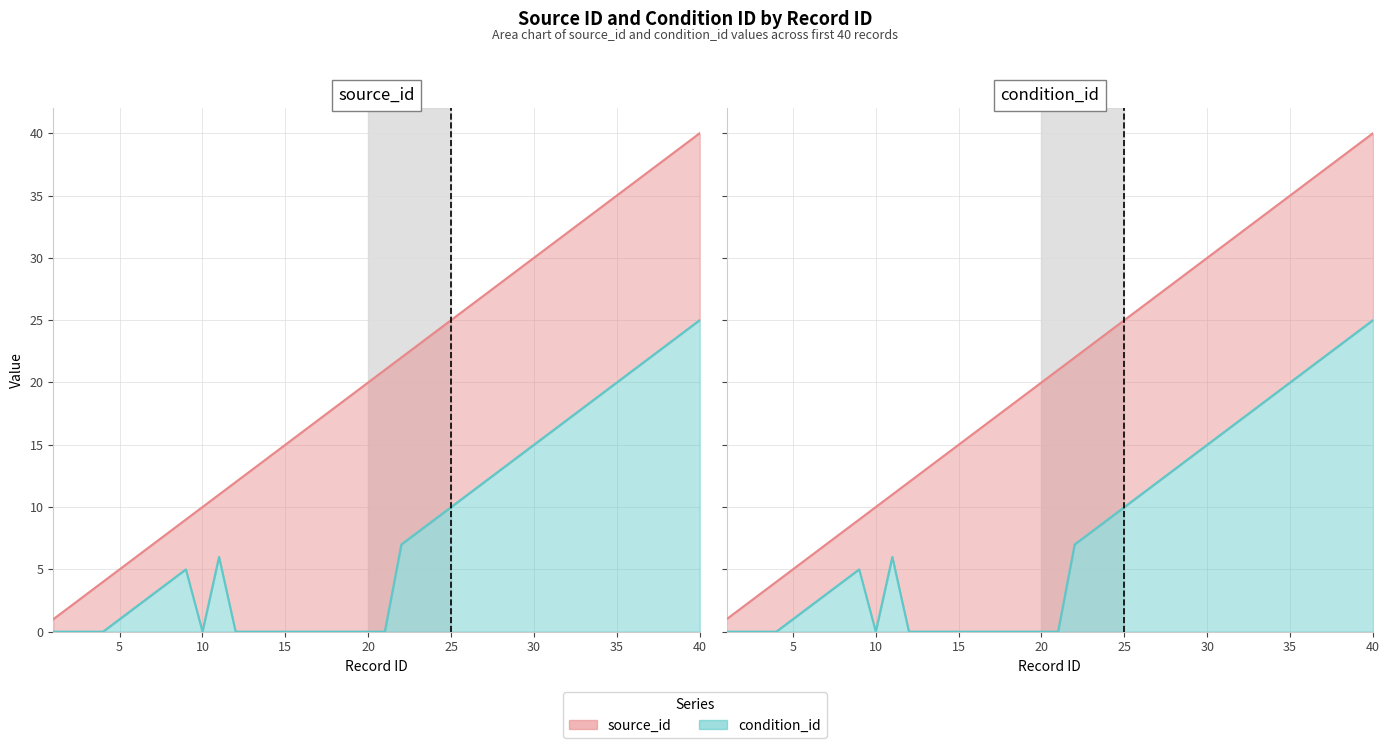

How many values in the condition_id series are below 6?

20